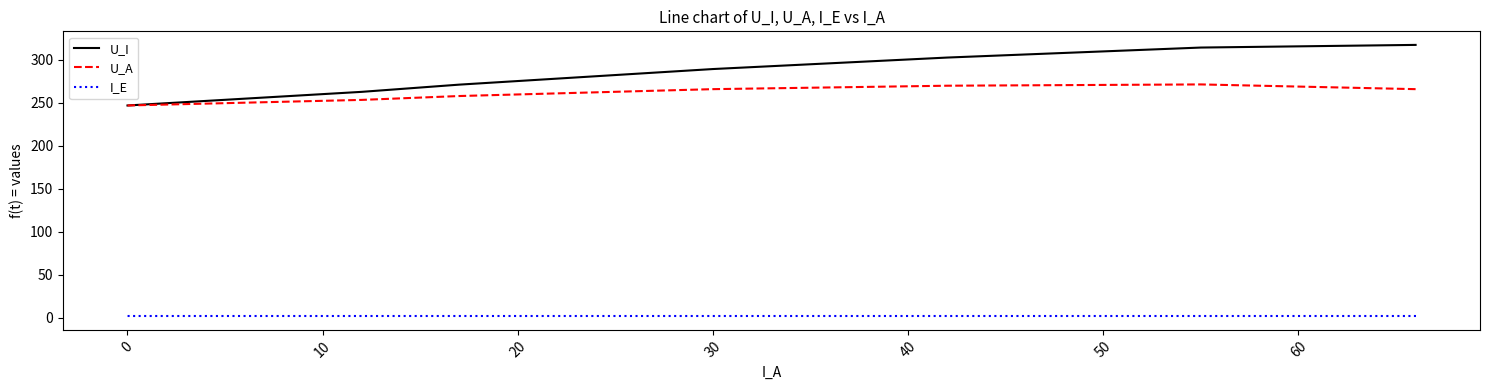

True or false: U_I and I_E intersect in this chart.

False